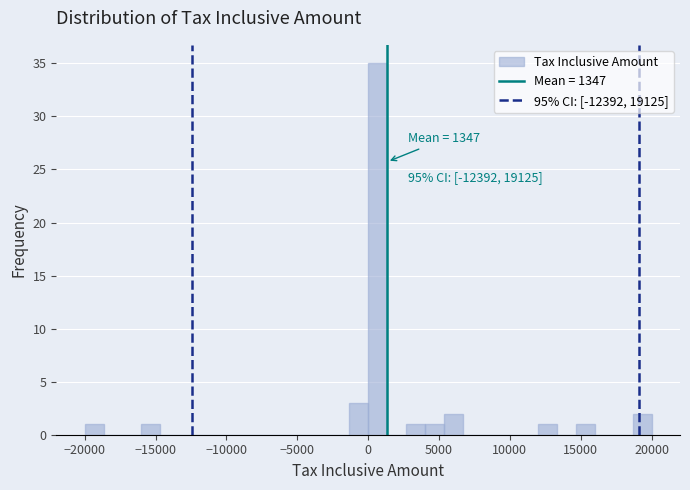

Read against the x-axis, roughly where is the centre of the tallest bar?

500